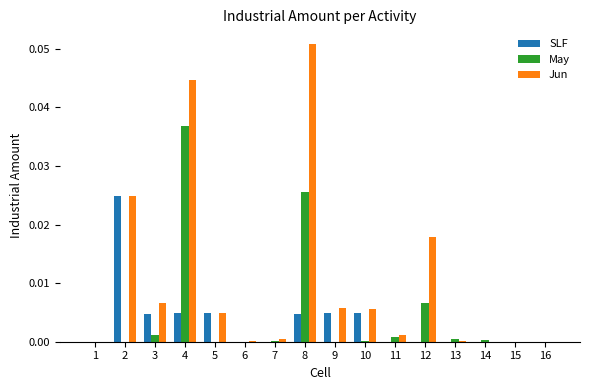

At which label does Jun reach its peak?

8